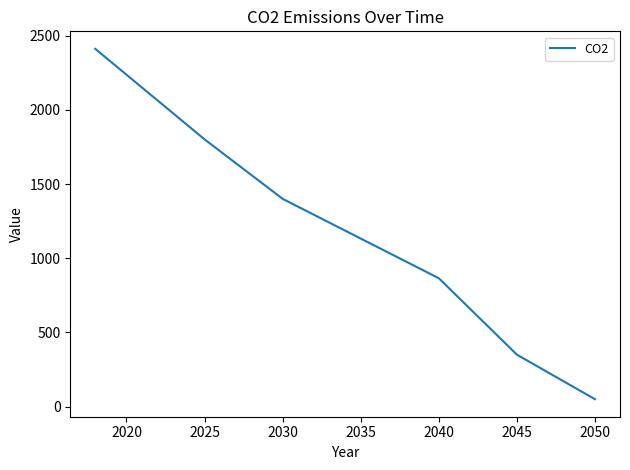

True or false: the data has more than 1 interior local peaks.

False